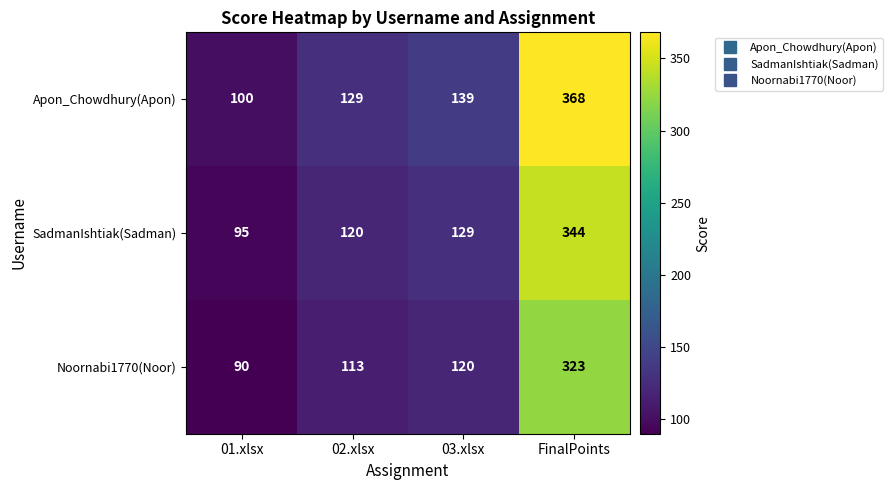

Reading right to left, what are all the values shown in this chart?

Apon_Chowdhury(Apon): 368	139	129	100
SadmanIshtiak(Sadman): 344	129	120	95
Noornabi1770(Noor): 323	120	113	90